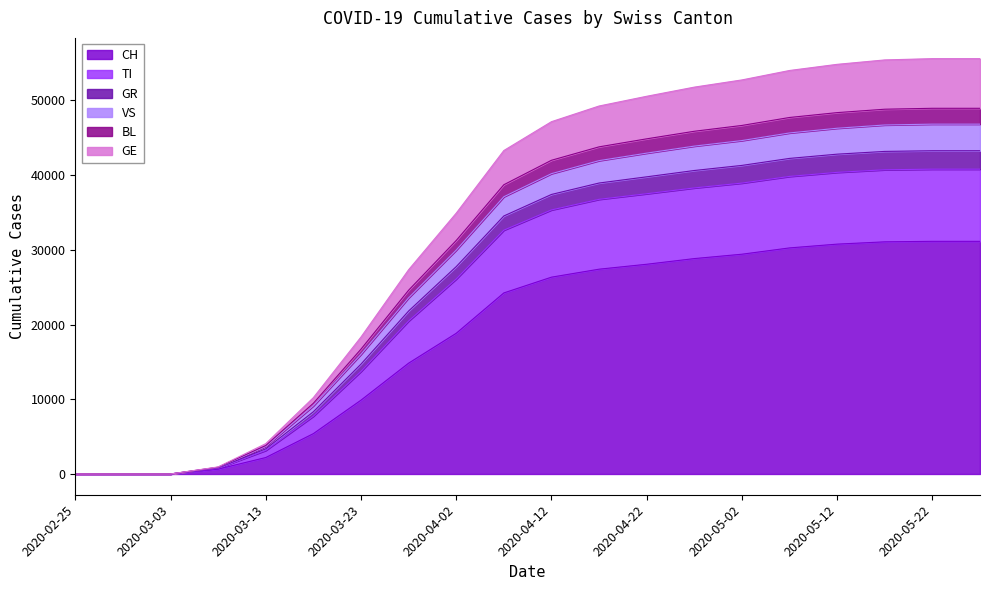

How many data points does each series have?

20